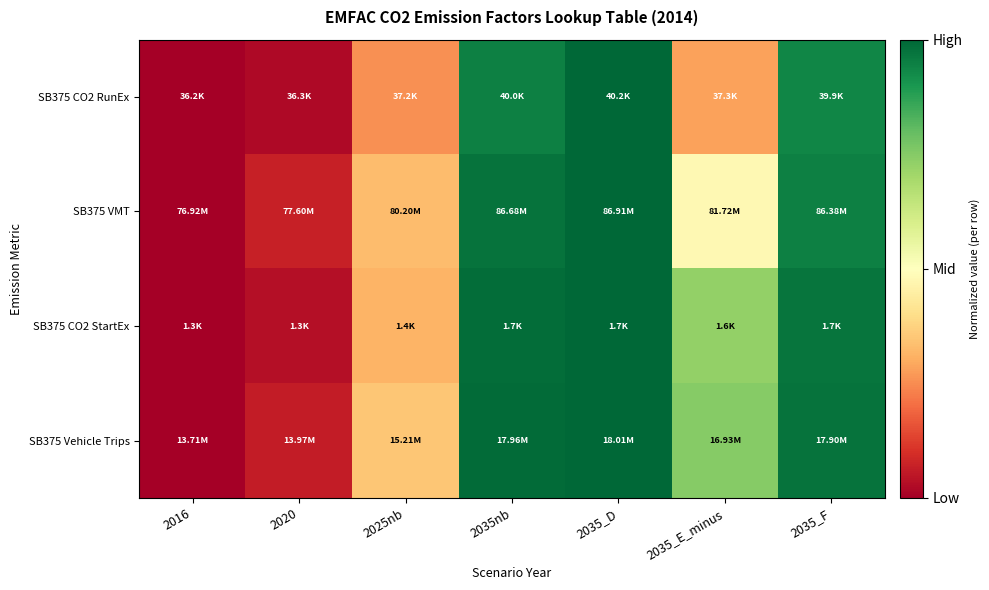

At which category does the chart reach its minimum across all series?

2016